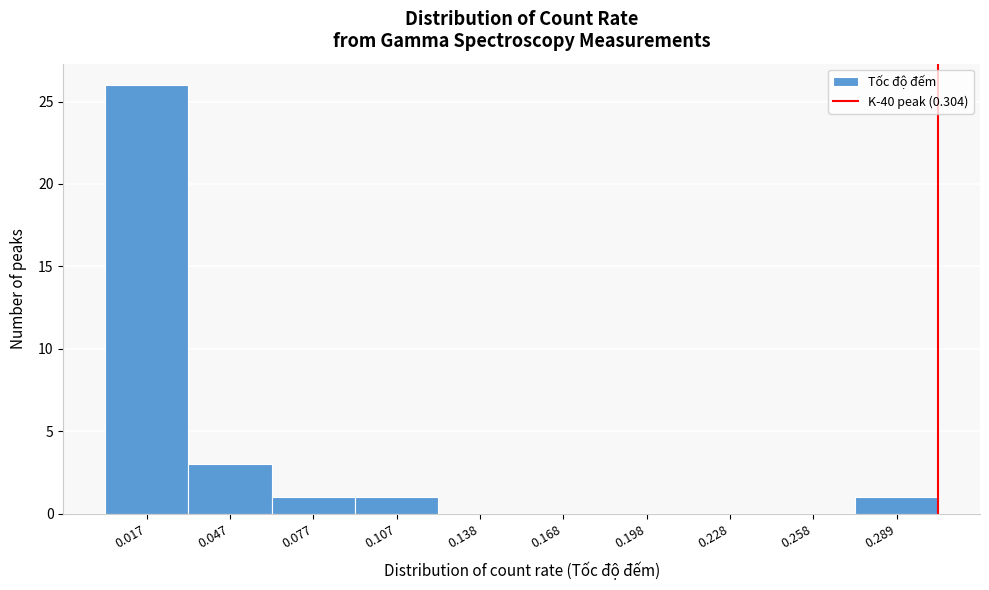

What is the height of the bar covering 0.090 to 0.125 on the x-axis? Neither the bar edges nor the heights are printed on the chart, so give them approximately, as read against the axes.

1